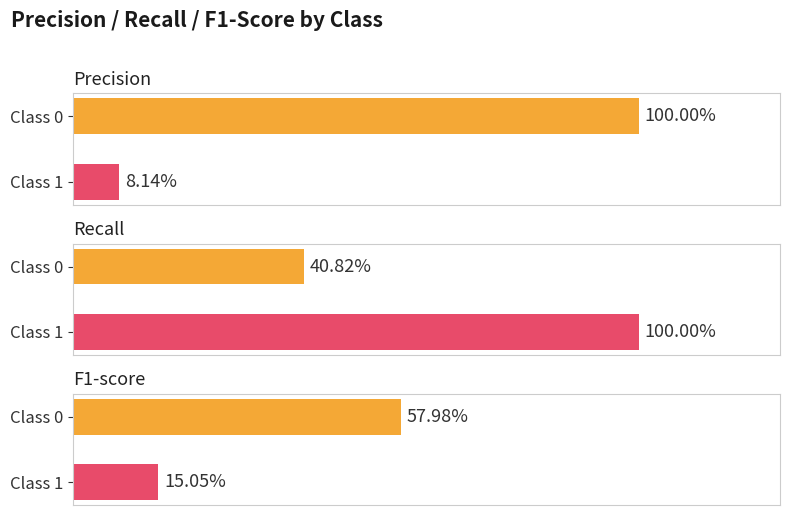

Reading left to right, extract all data points from this chart.

precision: 0=1.0	1=0.1
recall: 0=0.4	1=1.0
f1-score: 0=0.6	1=0.2